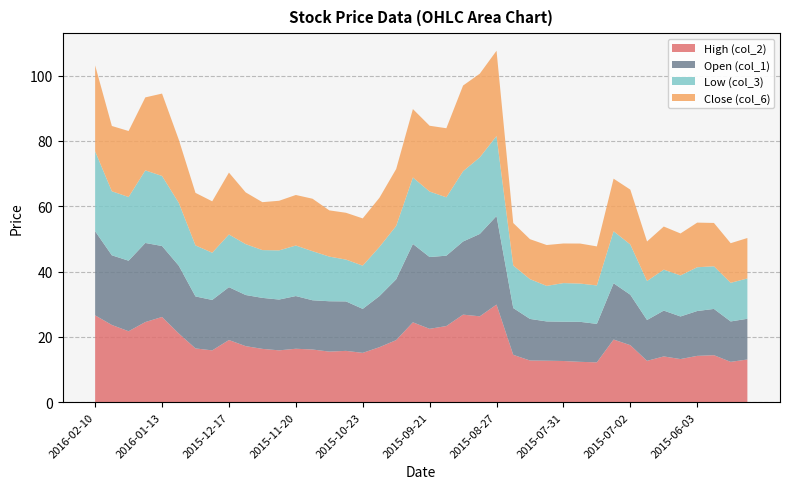

Reading left to right, extract all data points from this chart.

High (col_2): 26.6	23.7	21.7	24.5	26.1	21.1	16.5	15.9	19.0	17.2	16.3	15.9	16.4	16.1	15.5	15.7	15.1	16.9	19.0	24.5	22.5	23.3	26.8	26.3	29.9	14.5	12.8	12.7	12.6	12.4	12.2	19.2	17.5	12.7	14.0	13.2	14.2	14.4	12.4	13.1
Open (col_1): 25.8	21.3	21.6	24.2	21.7	20.8	15.9	15.4	16.2	15.7	15.6	15.6	16.1	15.1	15.4	15.1	13.5	15.6	18.6	24.0	22.0	21.5	22.4	25.2	27.1	14.3	12.7	12.0	12.0	12.2	11.8	17.2	15.4	12.5	14.0	13.0	13.7	14.2	12.4	12.5
Low (col_3): 24.5	19.6	19.5	22.2	21.4	19.2	15.6	14.4	16.1	15.6	14.6	15.1	15.5	15.0	13.7	12.8	13.2	15.1	16.3	20.4	20.0	17.9	21.5	23.5	24.5	13.0	12.2	10.9	11.8	11.7	11.8	15.9	15.4	11.9	12.5	12.6	13.4	13.1	11.8	12.3
Close (col_6): 26.3	20.0	20.2	22.3	25.2	19.3	16.1	15.7	18.9	15.8	14.7	15.2	15.5	16.1	14.2	14.3	14.5	15.1	17.4	20.9	20.1	21.1	26.2	25.6	26.1	13.0	12.2	12.5	12.1	12.2	11.9	16.1	16.8	12.1	13.2	12.8	13.7	13.3	12.1	12.4